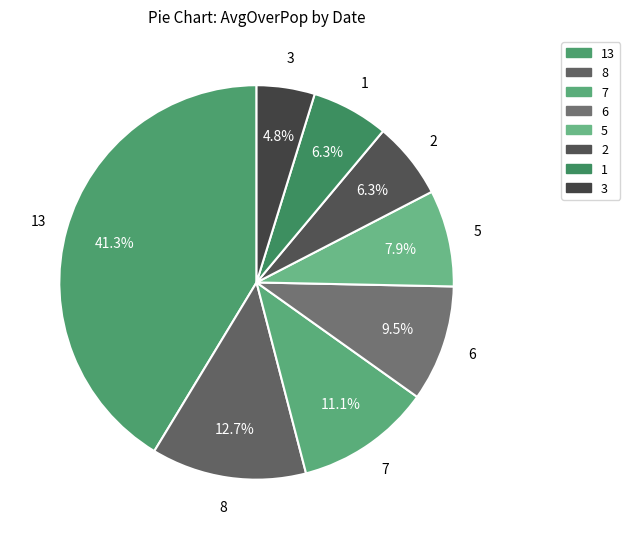

What is the smallest slice in the pie chart?

3